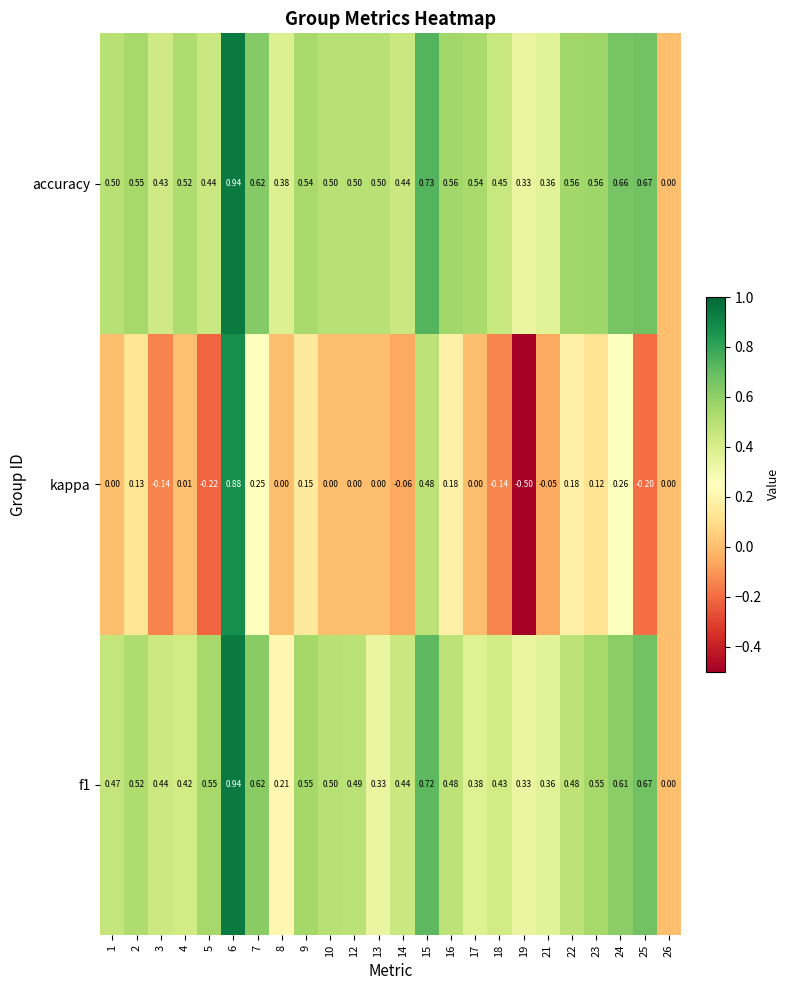

What is the difference between the highest and lowest values at 13?

0.5